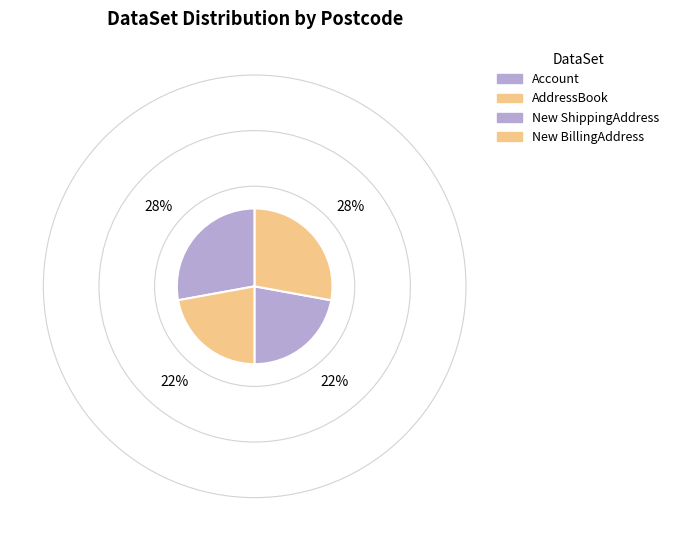

How many segments does this pie chart have?

4